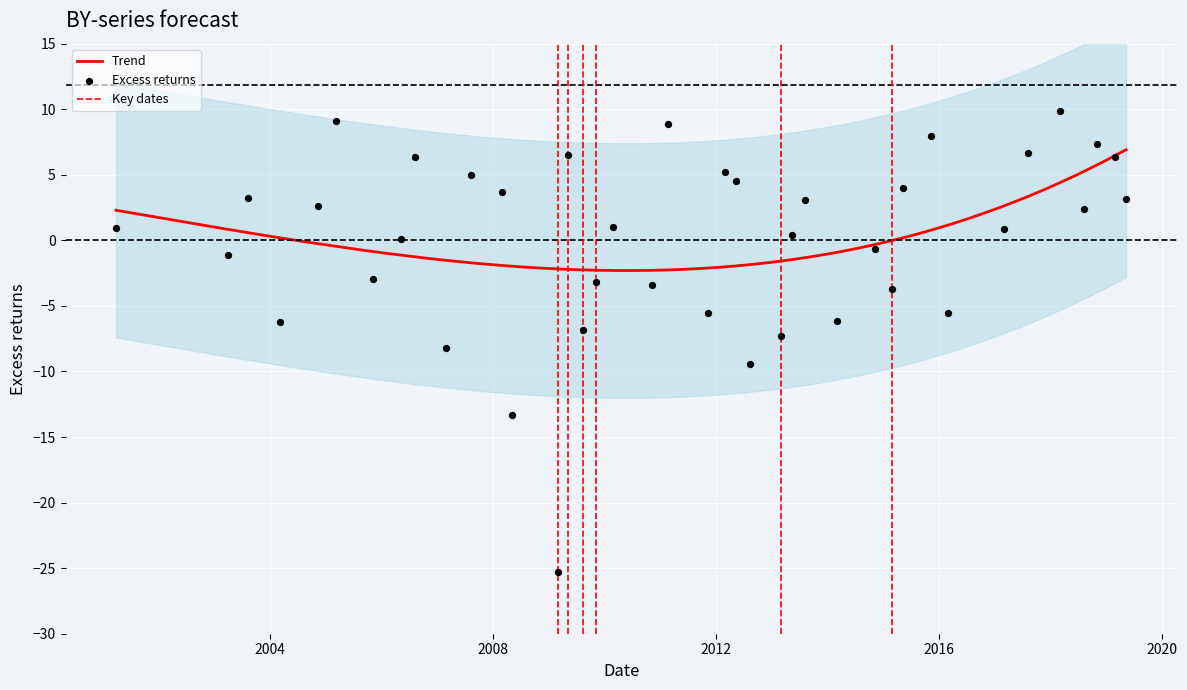

What is the total value across all series at 5?

6.4